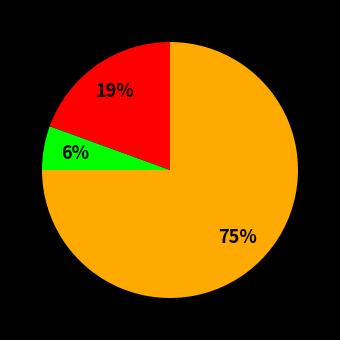

To the nearest percent, what is the difference between the largest and smallest slice percentages?

69%